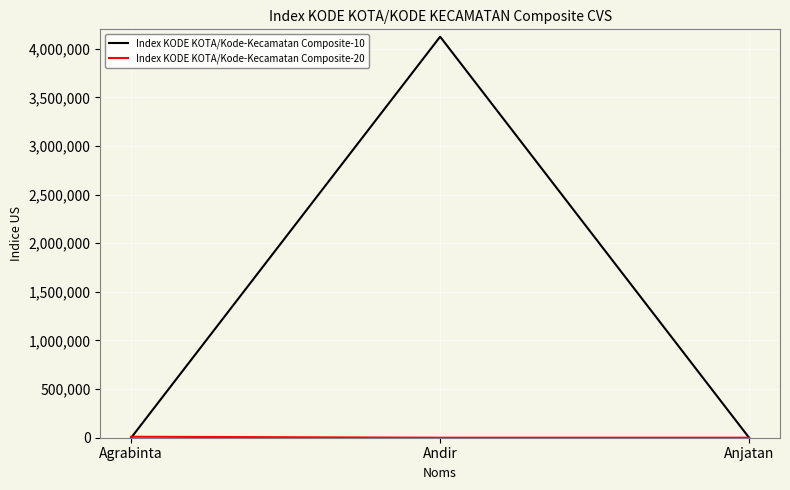

Is it true that Index KODE KOTA/Kode-Kecamatan Composite-10 equals 2863277 at Andir?

False